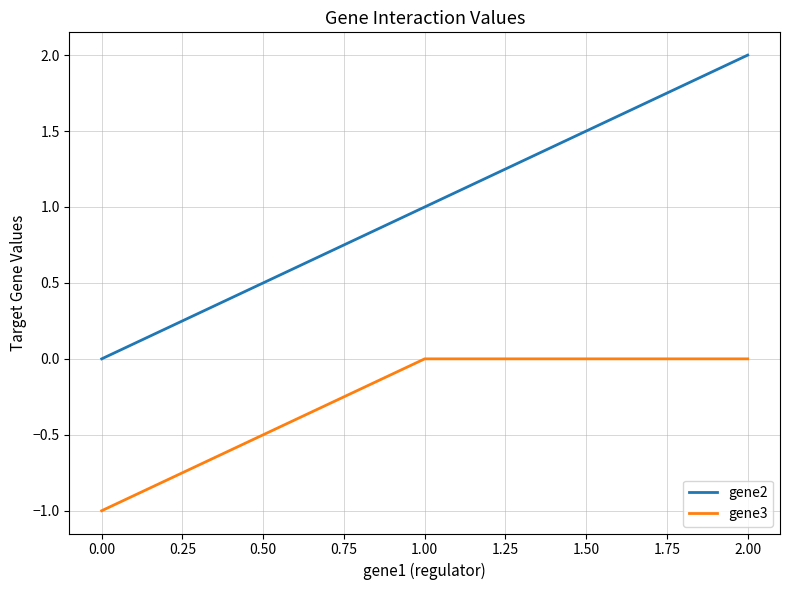

What is the highest value of the gene2 series?

2.0